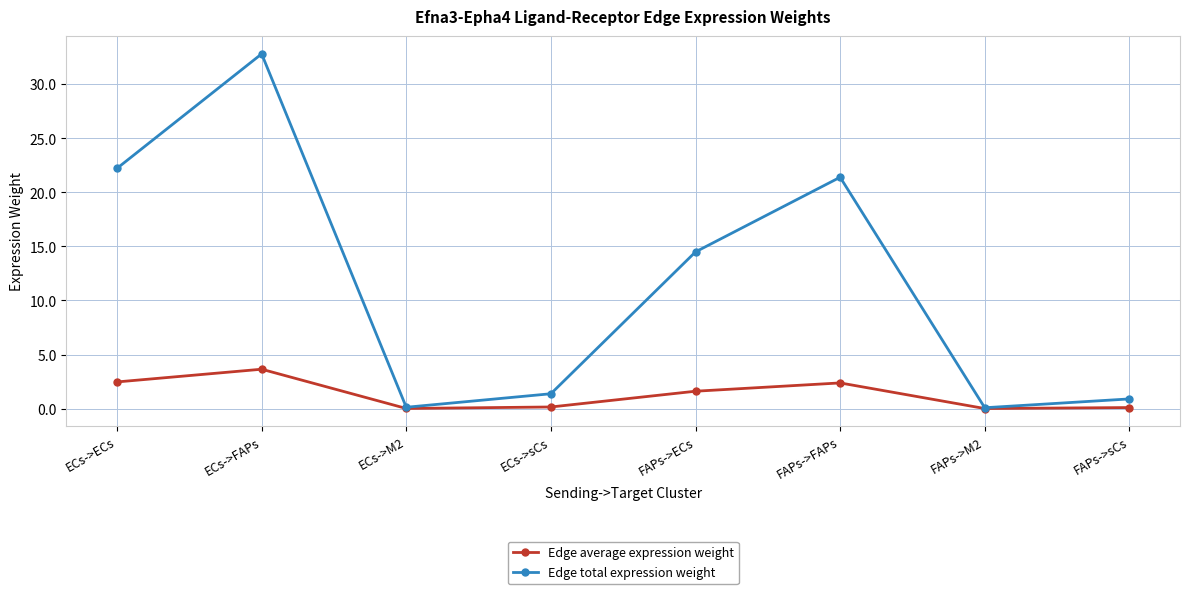

How many interior local peaks does the Edge total expression weight series have?

2